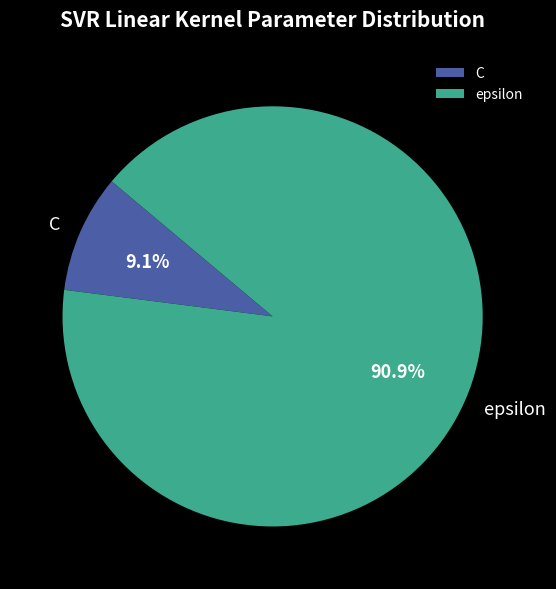

Is there a majority slice in this chart?

Yes